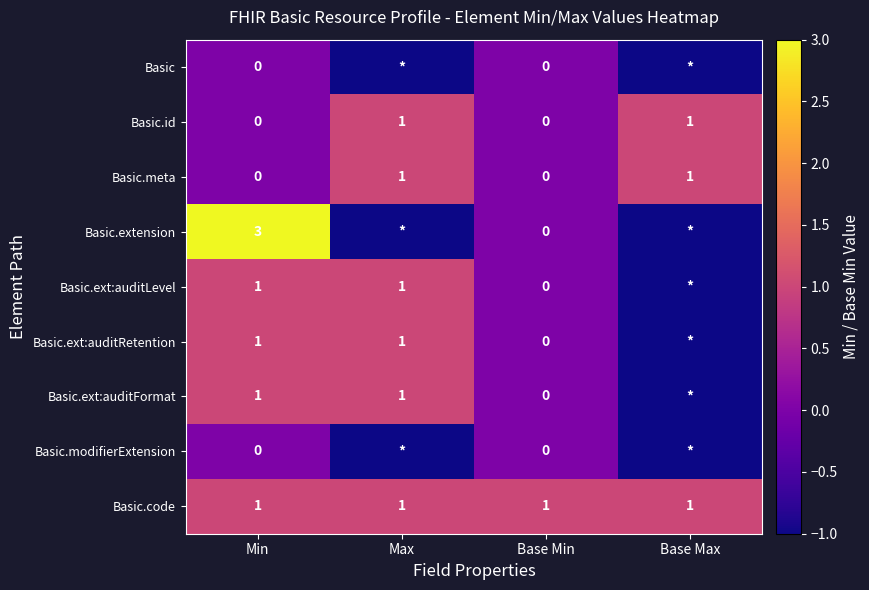

The Basic.code series shows 0 at Base Max. True or false?

False